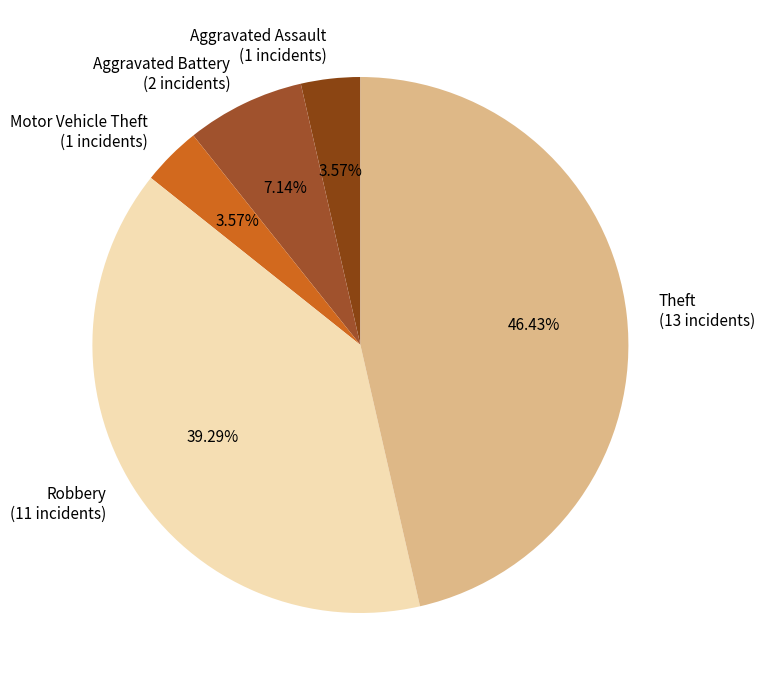

Count the number of slices in the pie.

5